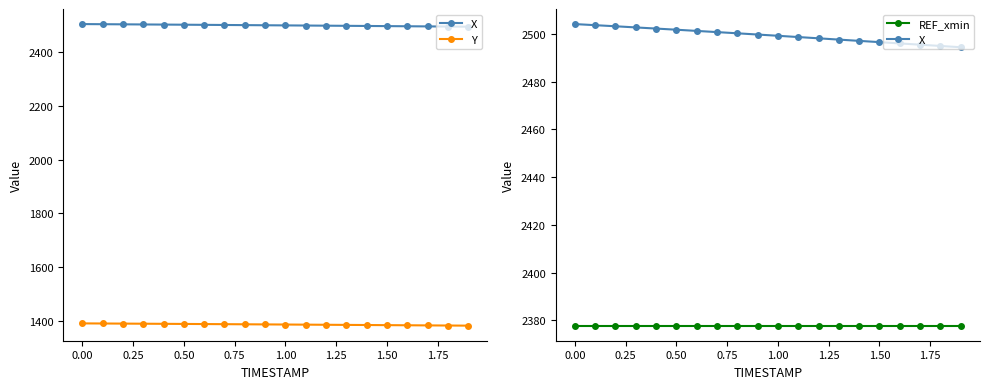

True or false: X and Y intersect in this chart.

False